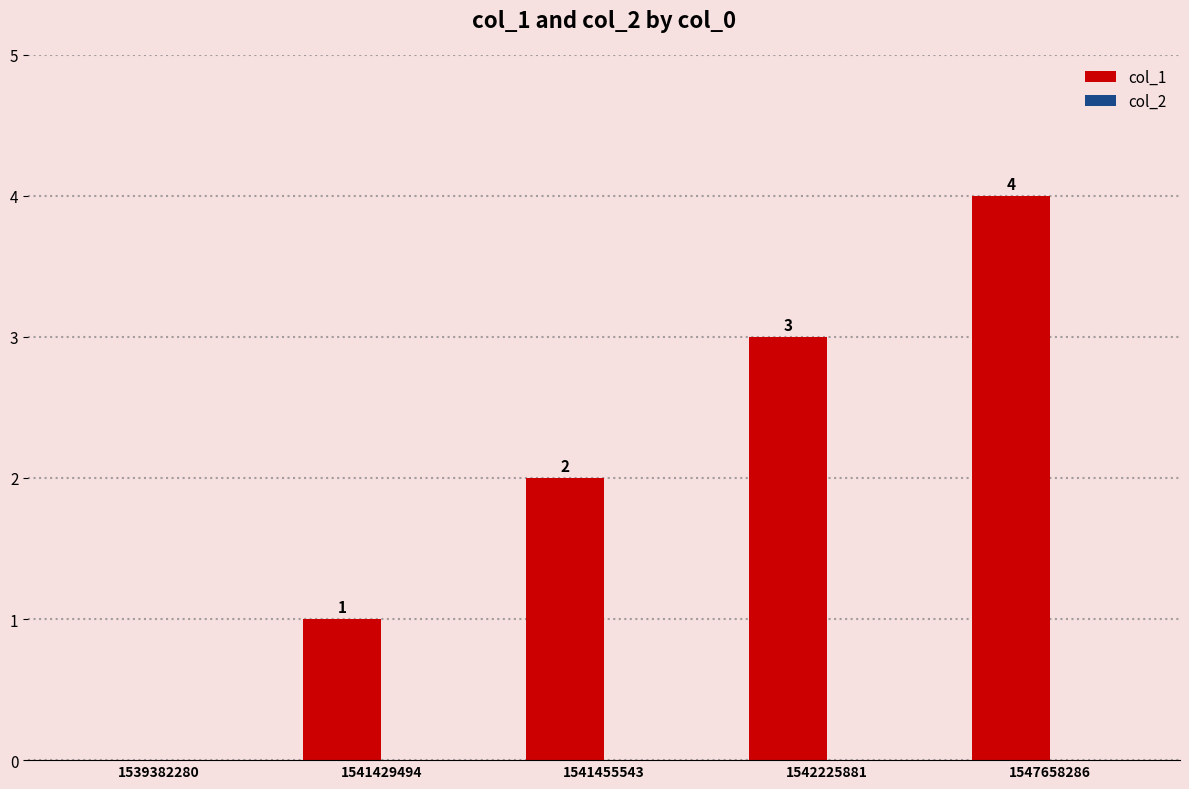

What is the greatest value displayed?

4